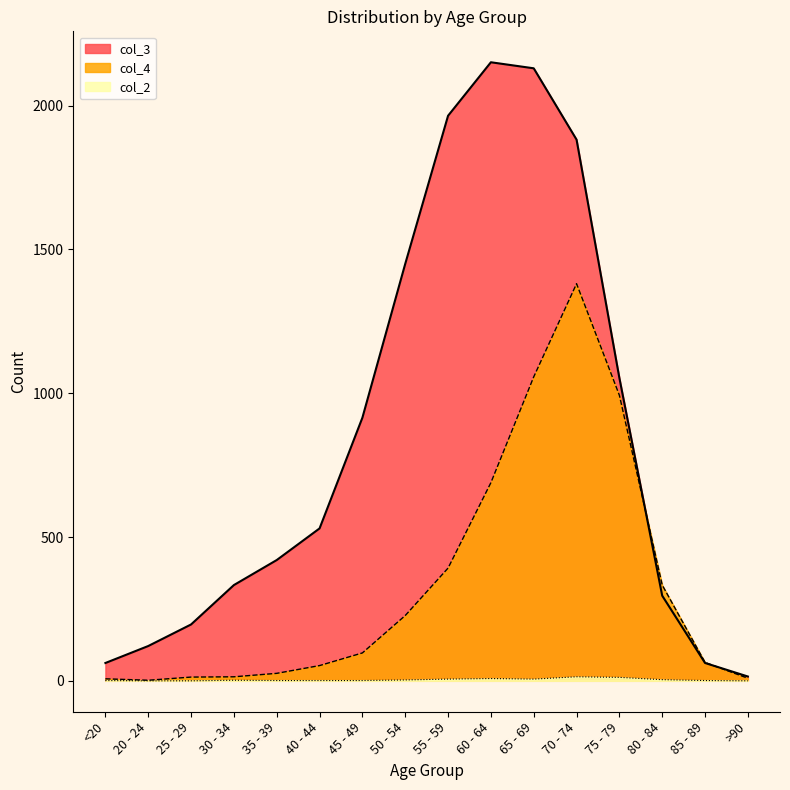

Where is the first local maximum for col_4?

70 - 74